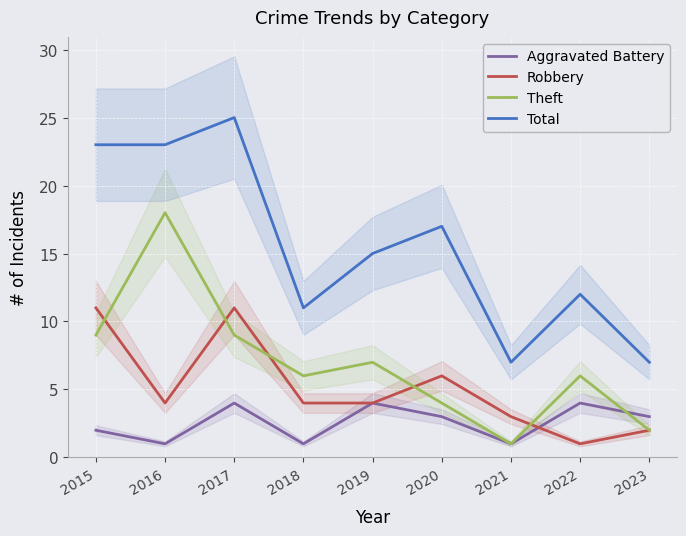

In Robbery, how many points are lower than both neighbors (excluding endpoints)?

2